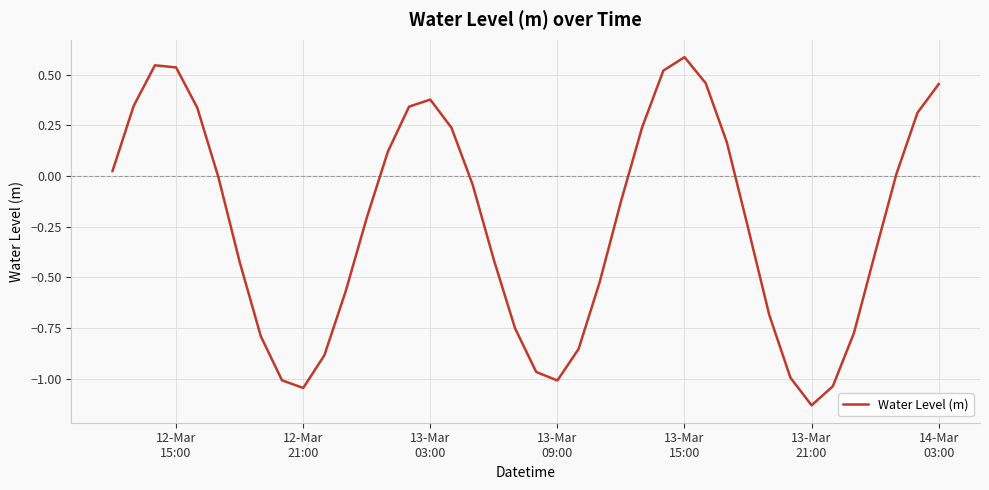

What is the maximum value shown in the chart?

0.6